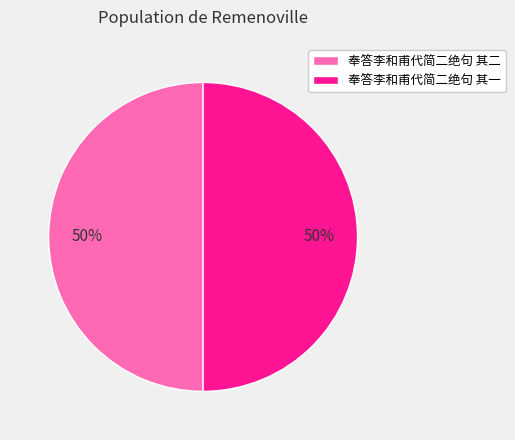

Do 奉答李和甫代简二绝句 其一 and 奉答李和甫代简二绝句 其二 together represent more than half of the pie?

Yes